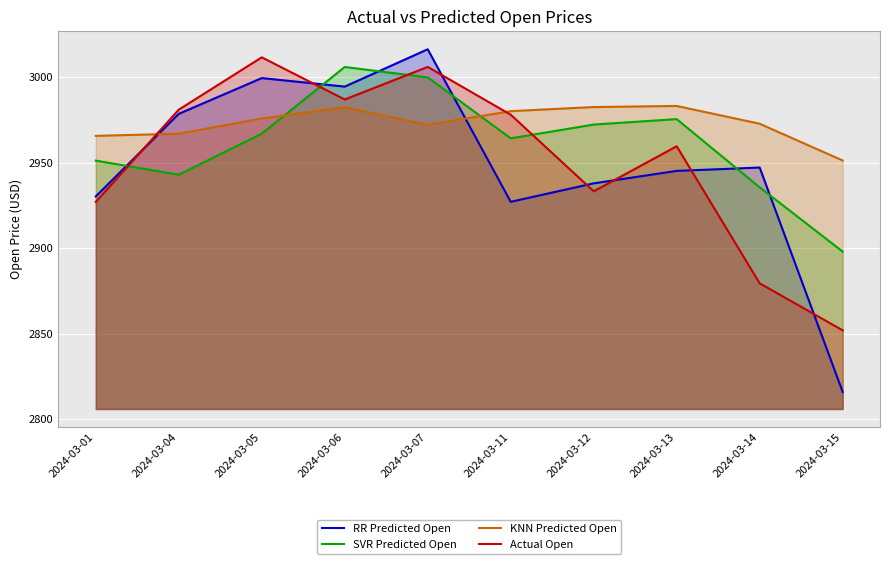

How many interior local valleys does the RR Predicted Open series have?

2